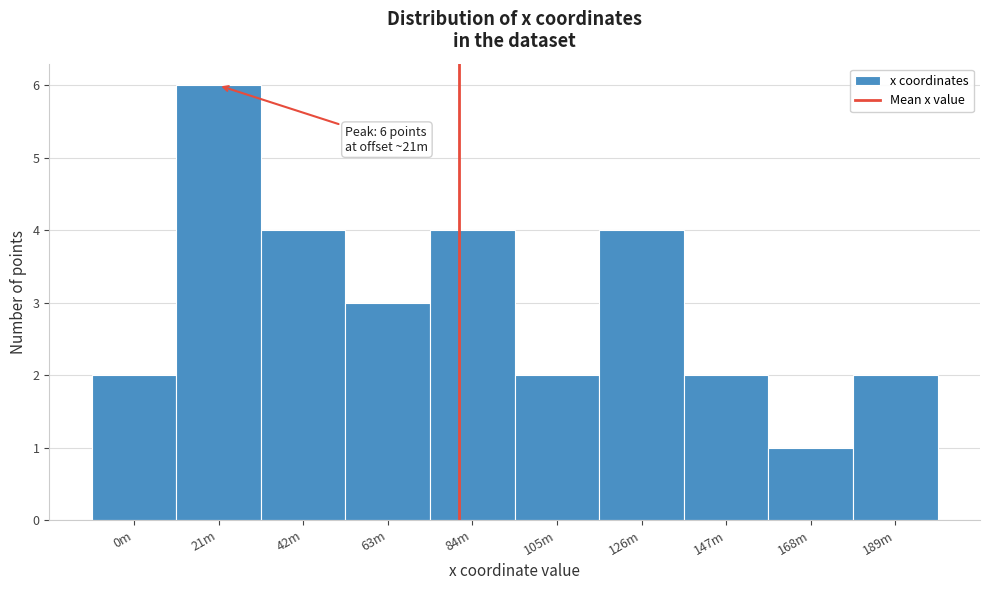

Reading left to right, what are all the values shown in this chart?

2	6	4	3	4	2	4	2	1	2